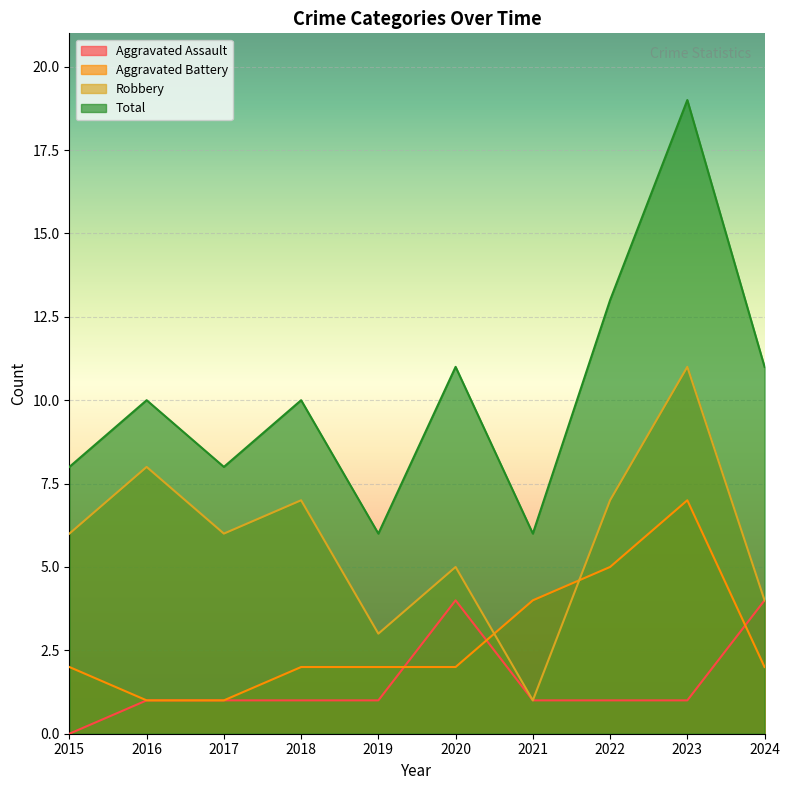

Where is Aggravated Battery nearest to the value 4?

2021